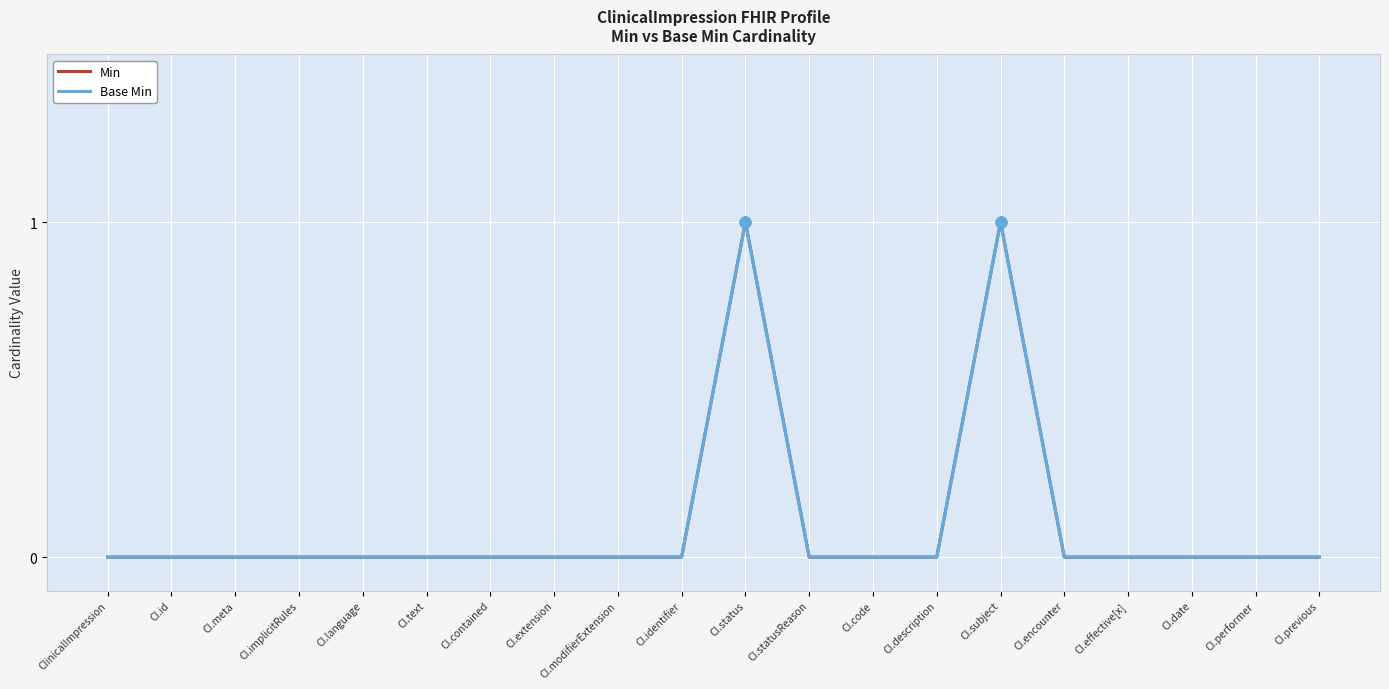

Is this an area chart (filled region under the line)?

No